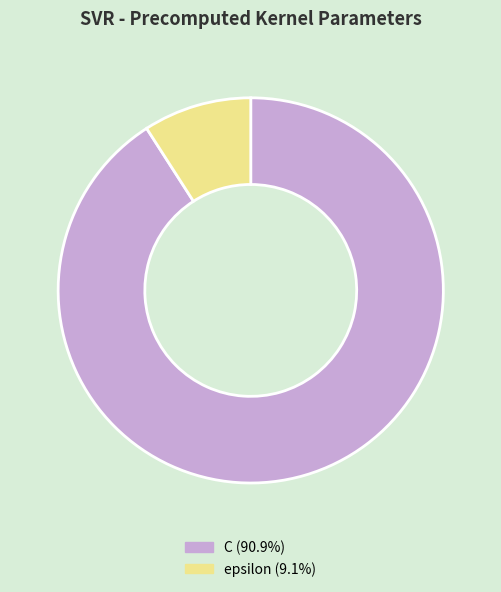

How many segments does this pie chart have?

2